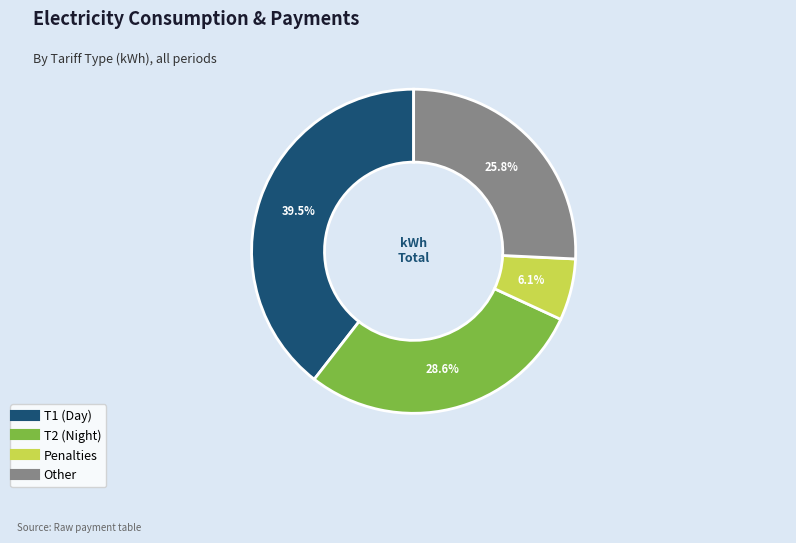

Is there a majority slice in this chart?

No